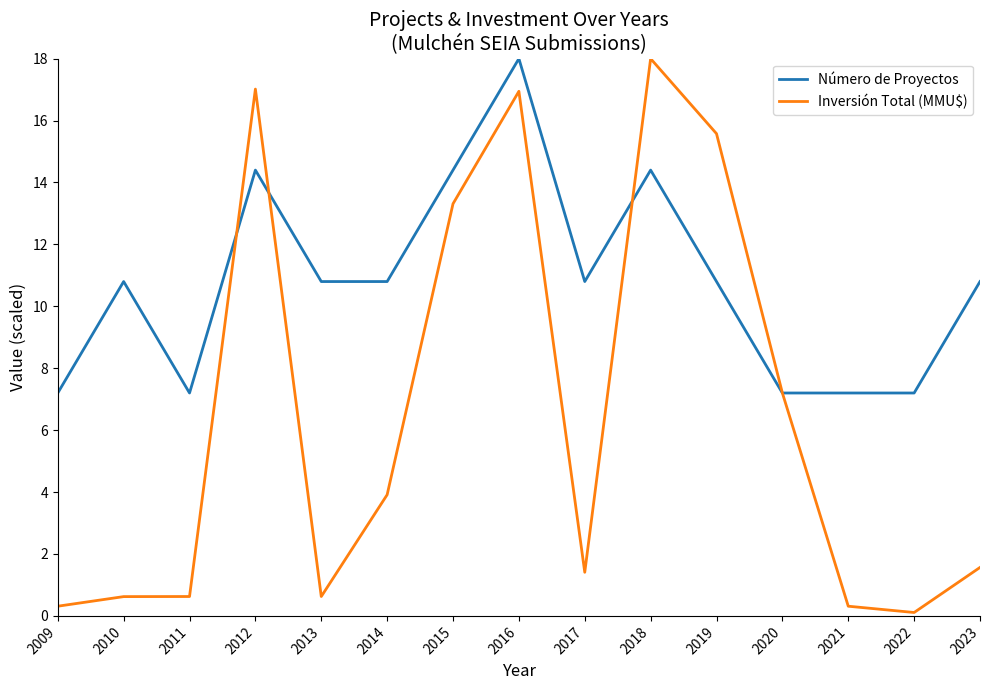

How many intersections are there between Número de Proyectos and Inversión Total (MMU$)?

4